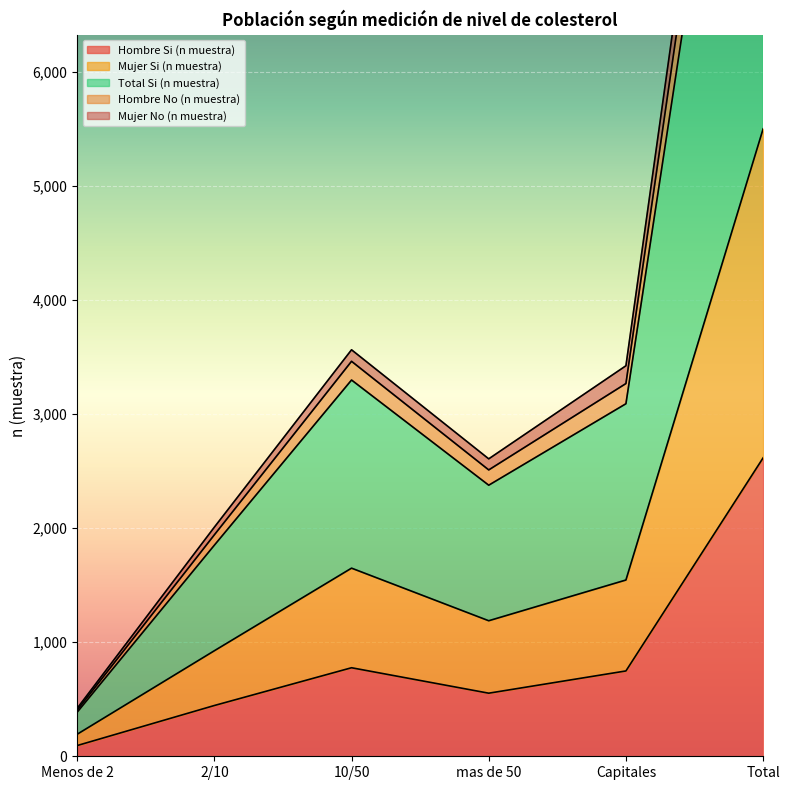

Is it true that Hombre Si (n muestra) equals 2616 at Total?

True